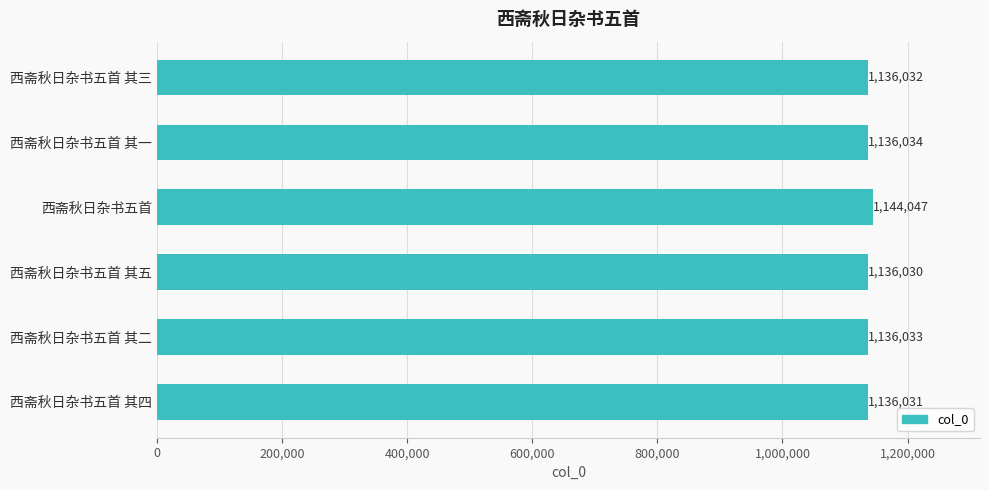

List the labels in order of value, smallest first.

西斋秋日杂书五首 其五, 西斋秋日杂书五首 其四, 西斋秋日杂书五首 其三, 西斋秋日杂书五首 其二, 西斋秋日杂书五首 其一, 西斋秋日杂书五首